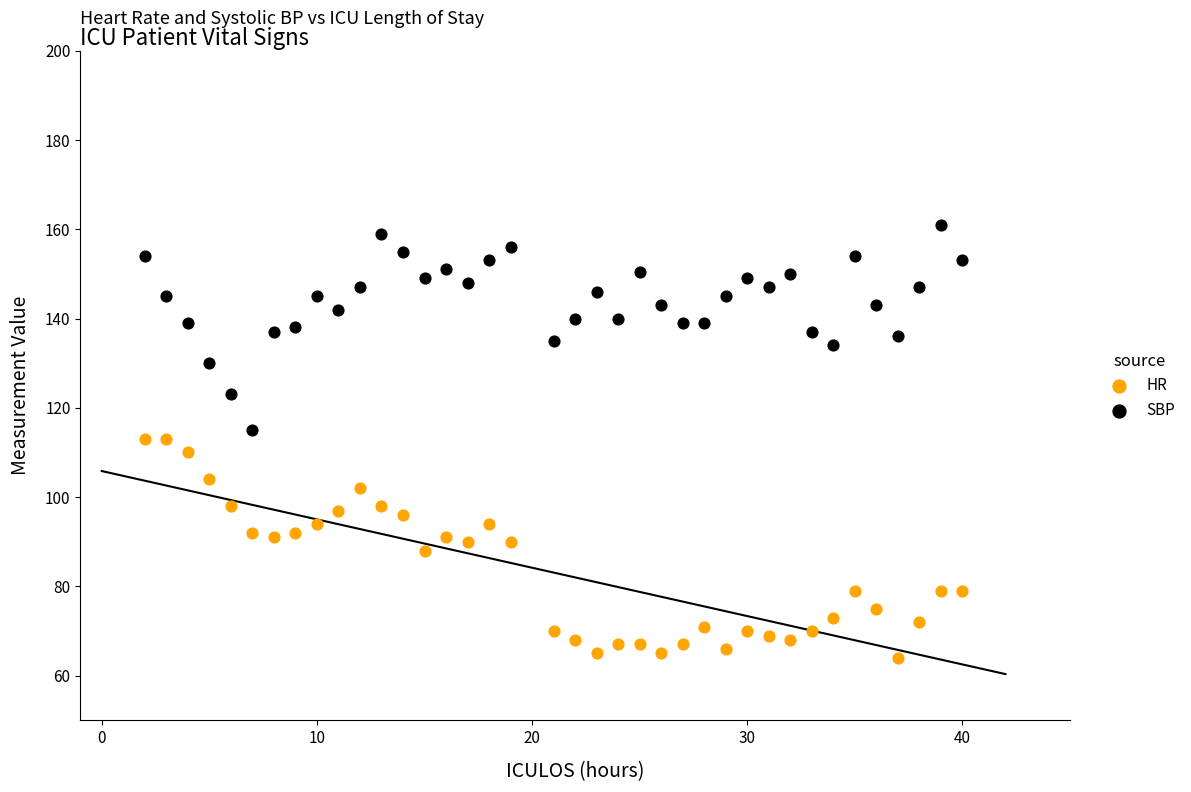

Across all data points, what is the range of Y values (max minus min)?

97.0